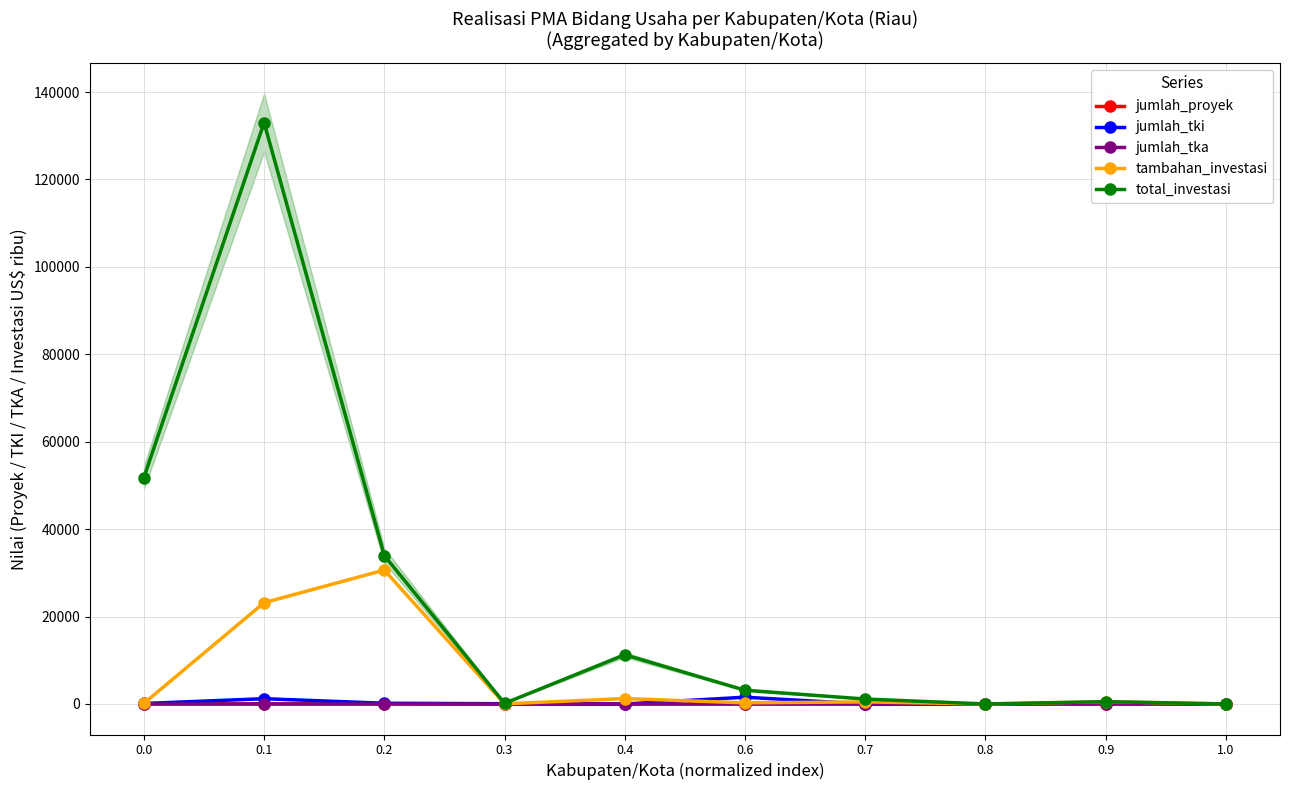

What is the label of the 1st point from the right?

1.0